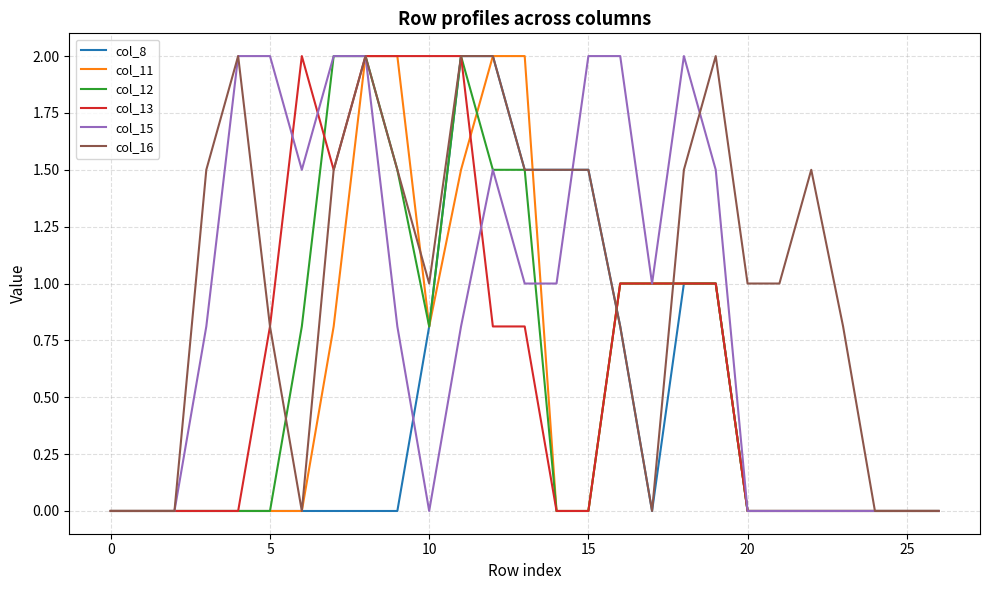

Which series has the largest total across all categories?

col_16